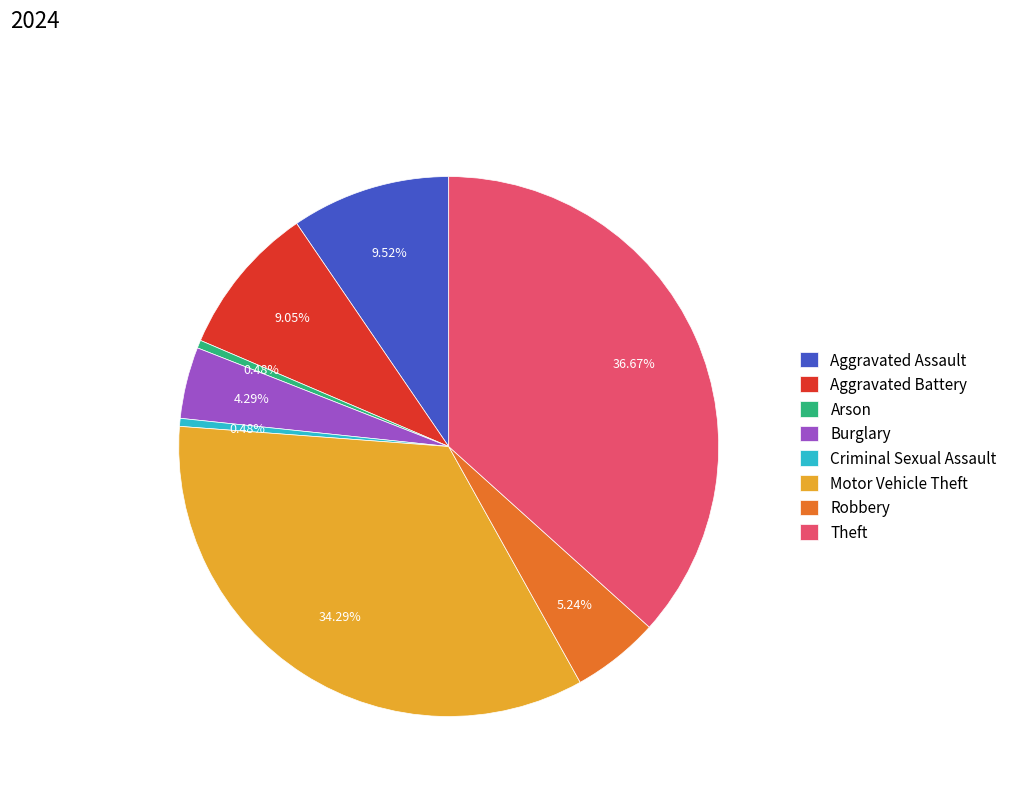

Which category has the biggest portion of the pie?

Theft